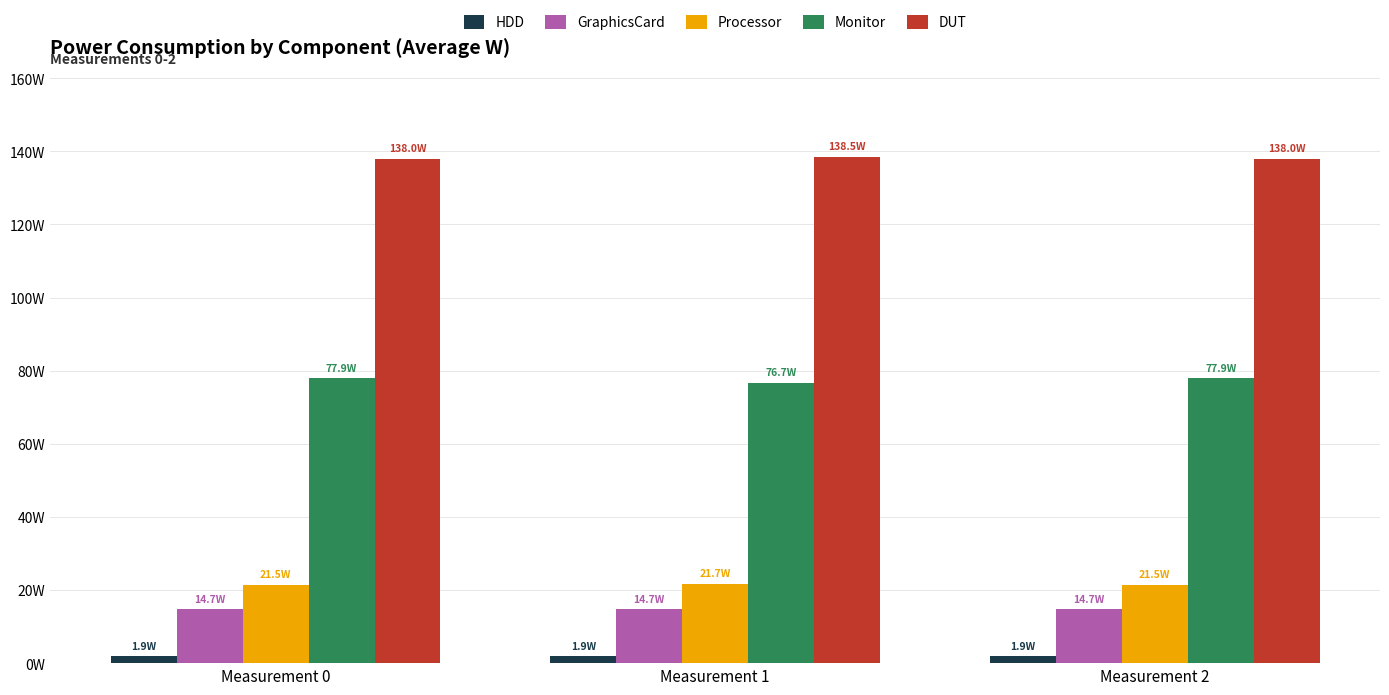

Which series has the widest spread of values?

Monitor